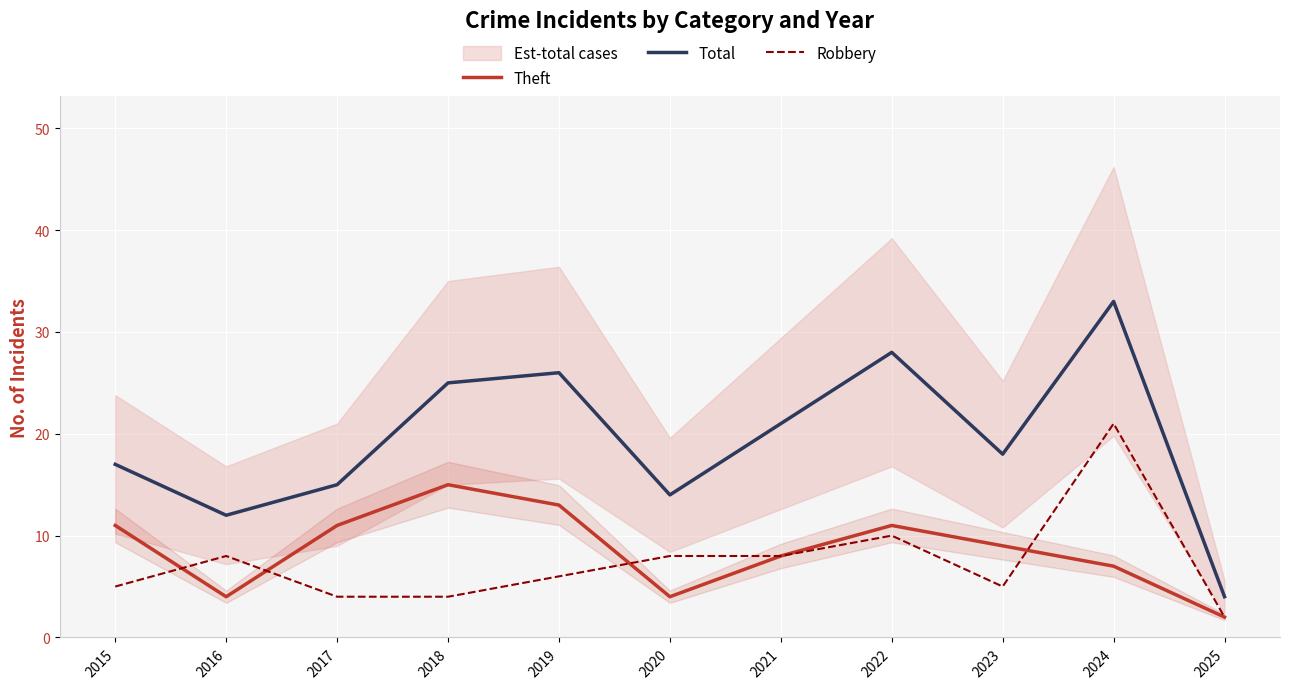

Reading left to right, transcribe all the data shown in this chart.

Theft: 2015=11	2016=4	2017=11	2018=15	2019=13	2020=4	2021=8	2022=11	2023=9	2024=7	2025=2
Total: 2015=17	2016=12	2017=15	2018=25	2019=26	2020=14	2021=21	2022=28	2023=18	2024=33	2025=4
Robbery: 2015=5	2016=8	2017=4	2018=4	2019=6	2020=8	2021=8	2022=10	2023=5	2024=21	2025=2